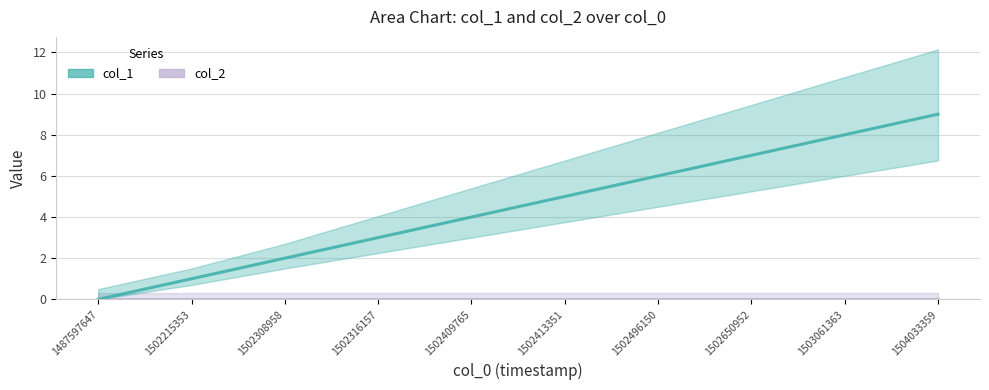

How many values are between 2 and 7?

6